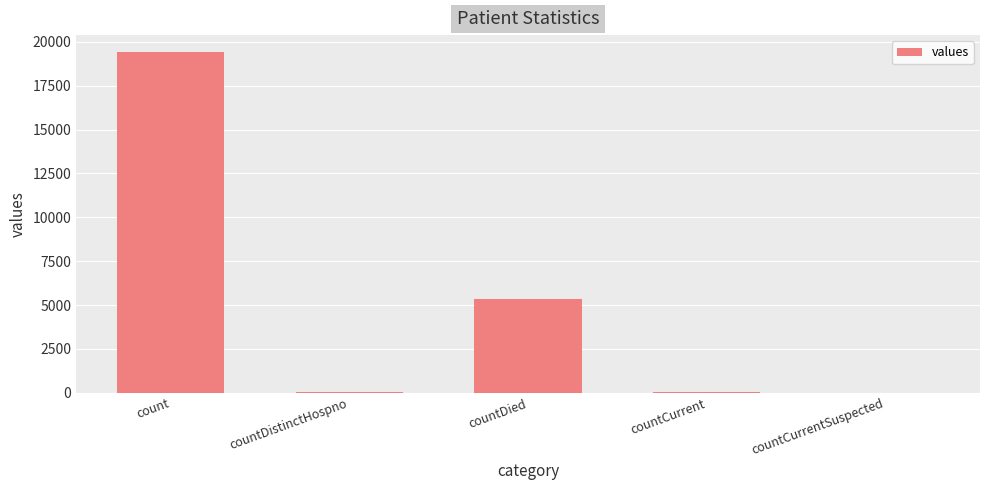

What is the sum of all values?

24875